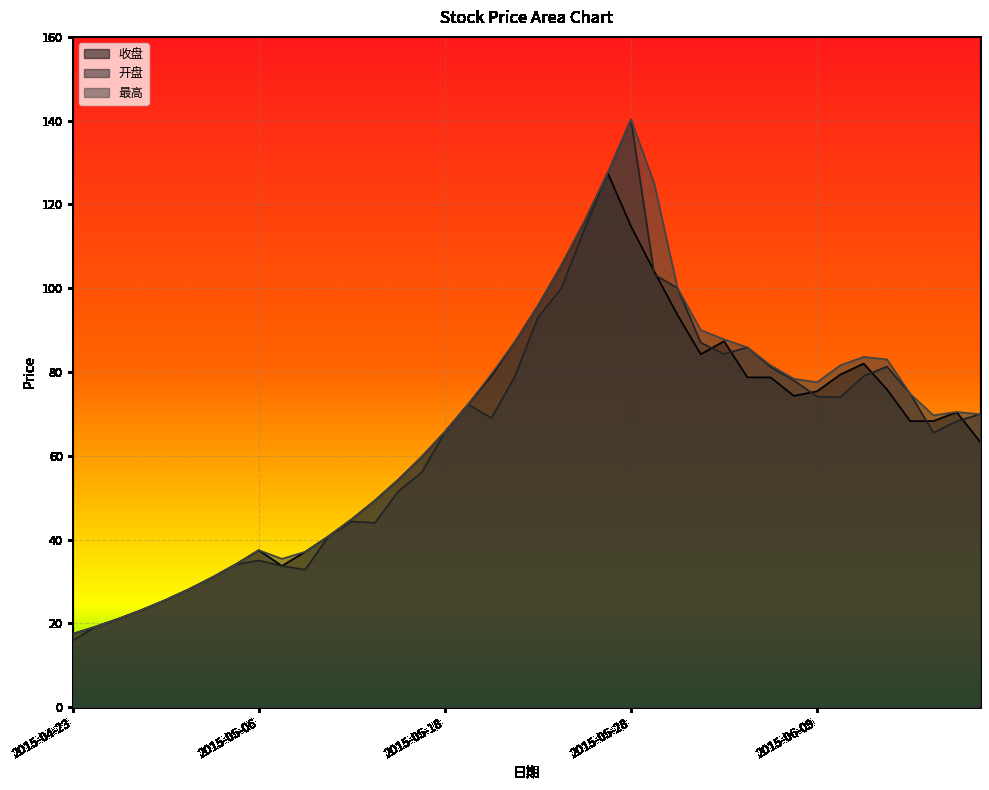

How many data points in 收盘 are less than 70?

20